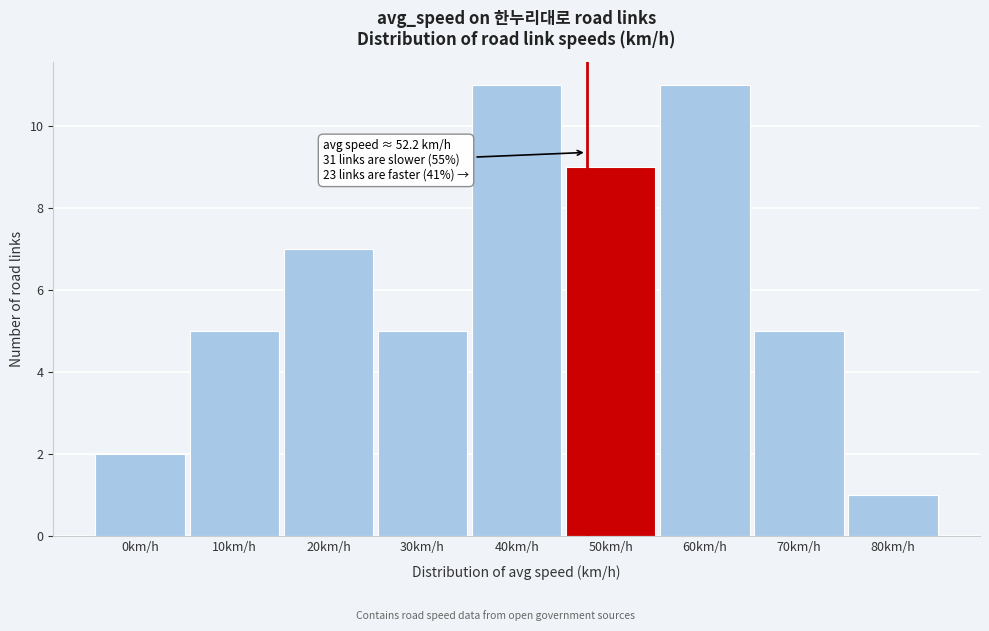

Reading right to left, list all the values displayed in this chart.

80km/h=1	70km/h=5	60km/h=11	50km/h=9	40km/h=11	30km/h=5	20km/h=7	10km/h=5	0km/h=2